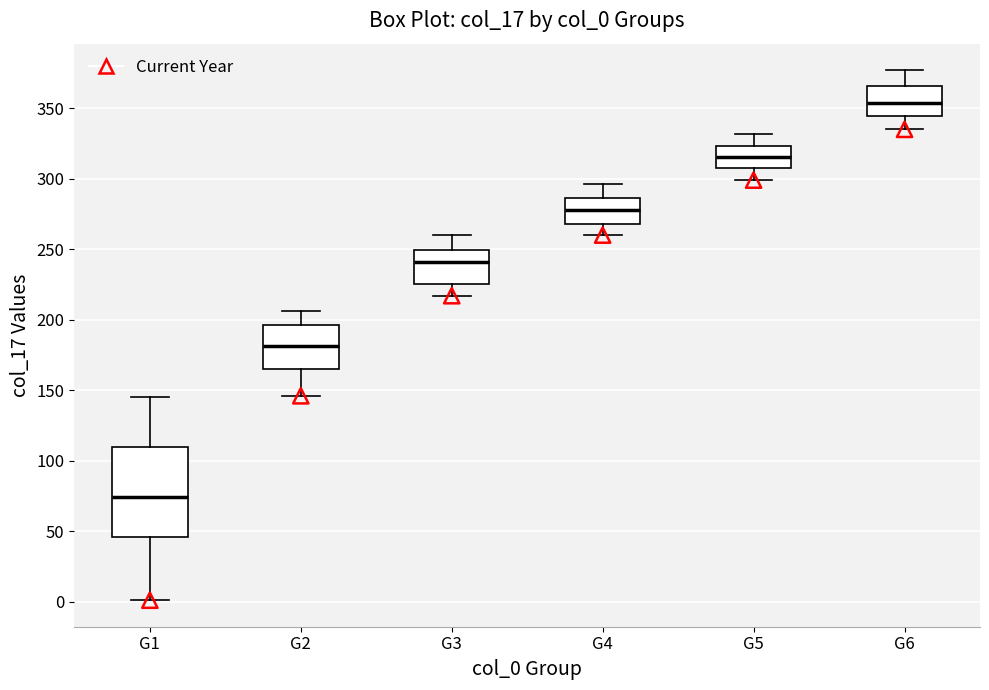

Which box is the tallest, from its lower edge to its upper edge?

G1